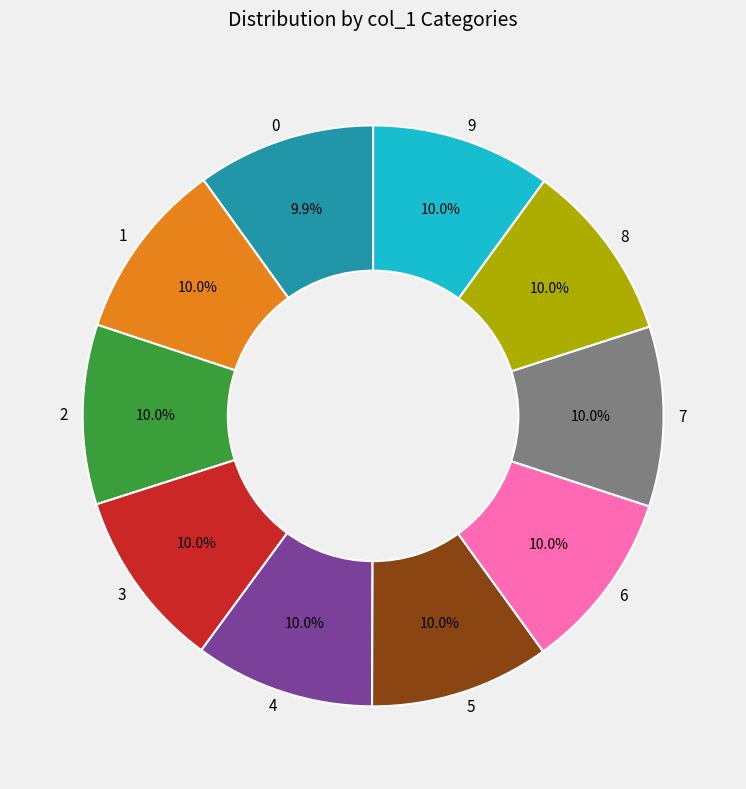

Combined, what portion of the pie is 6 and 3?

20.0%